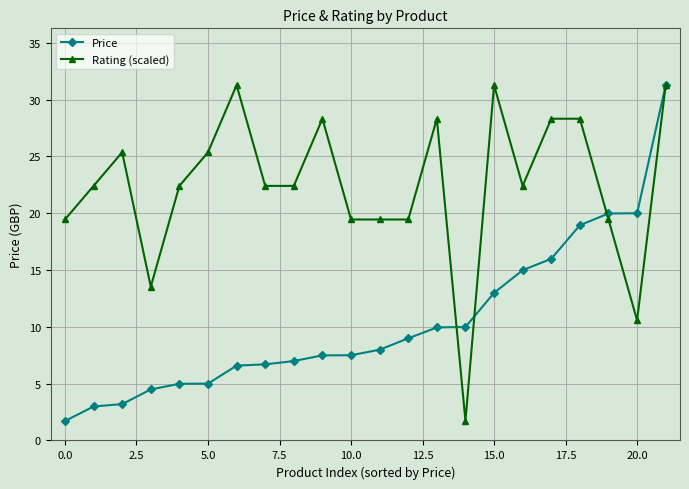

True or false: Rating (scaled) has more than 0 interior local peaks.

True